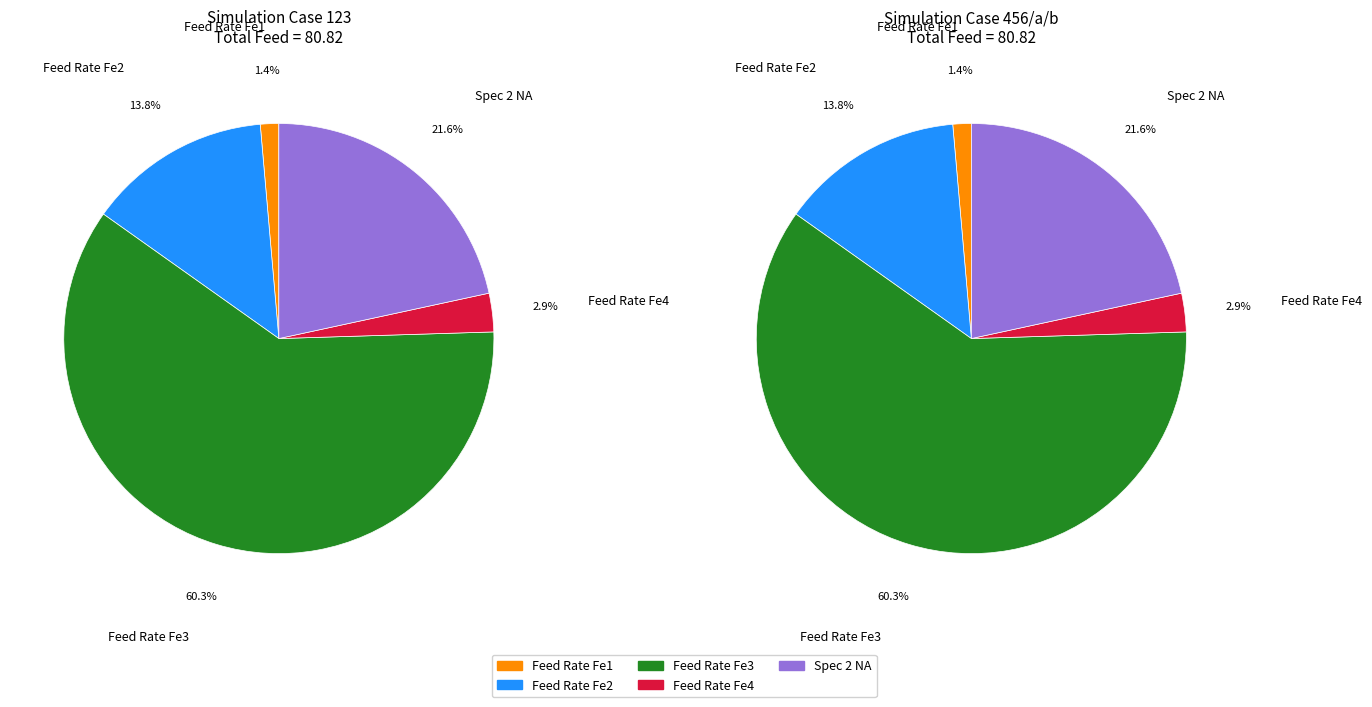

True or false: 123 accounts for 50% of the total.

False